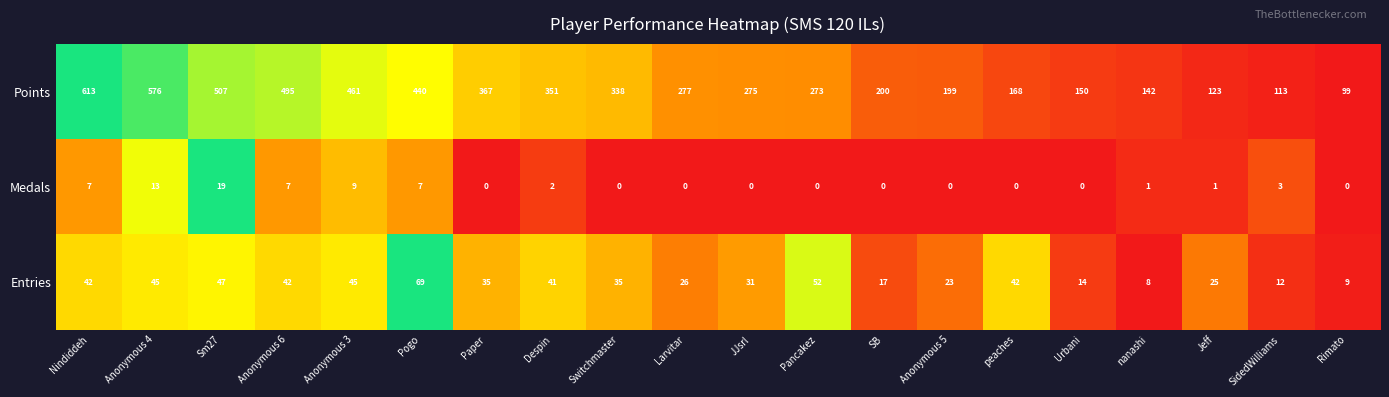

What is the difference between the maximum and minimum values in the Points series?

514